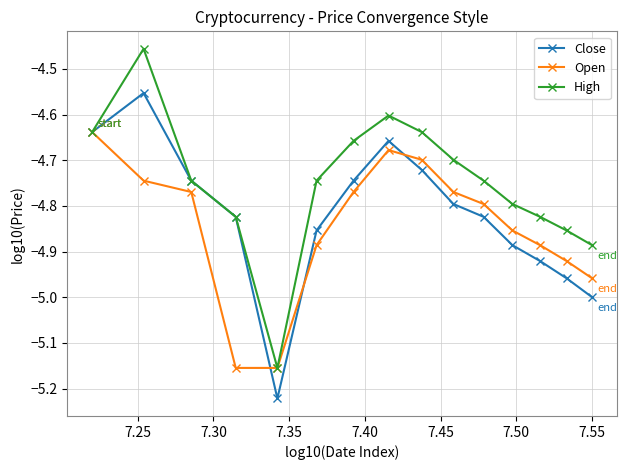

What is the sum of all High values?

-71.3